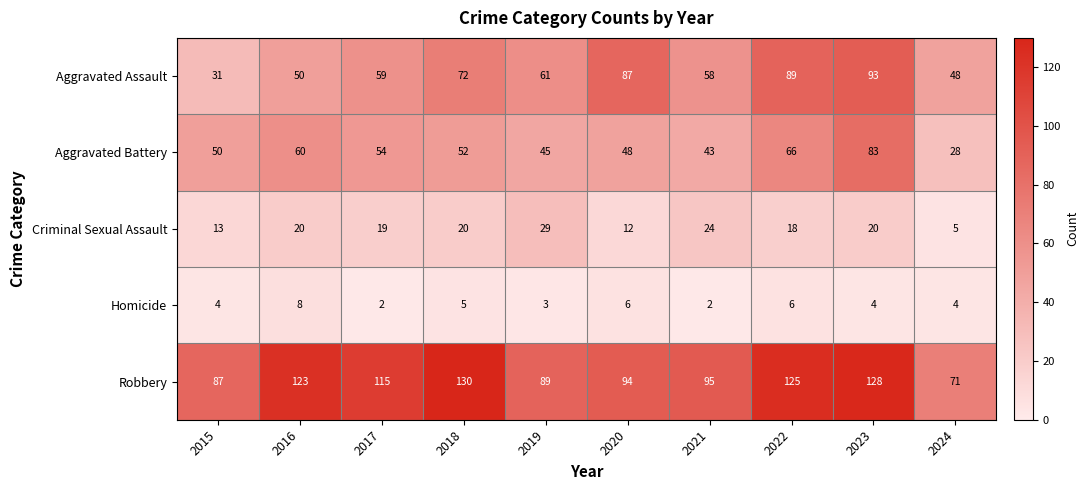

What is the minimum value shown in the chart?

2